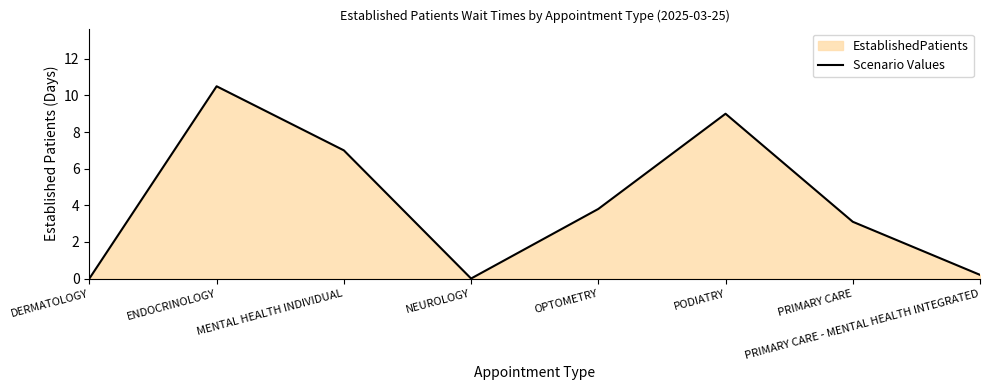

Rank the categories by value from lowest to highest.

DERMATOLOGY, NEUROLOGY, PRIMARY CARE - MENTAL HEALTH INTEGRATED, PRIMARY CARE, OPTOMETRY, MENTAL HEALTH INDIVIDUAL, PODIATRY, ENDOCRINOLOGY